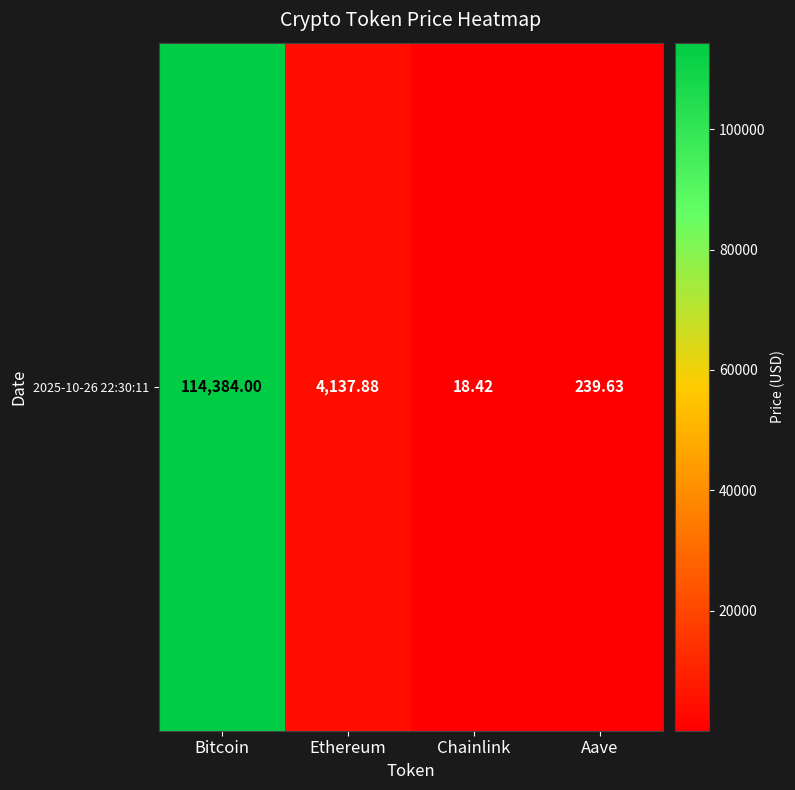

What is the sum of the values at Chainlink and Aave?

258.1